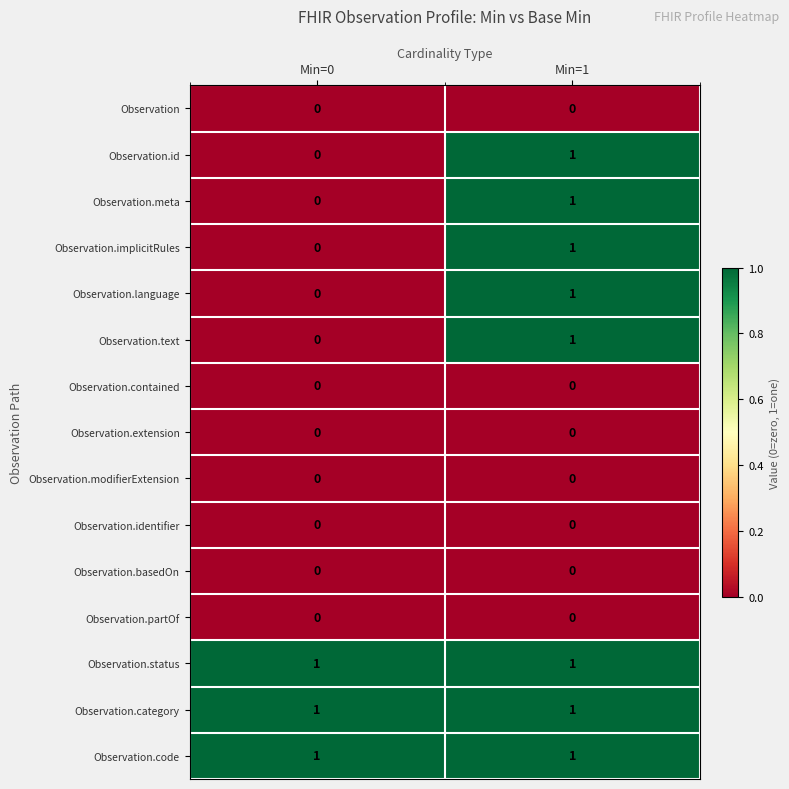

What is the total value across all series at Min=0?

3